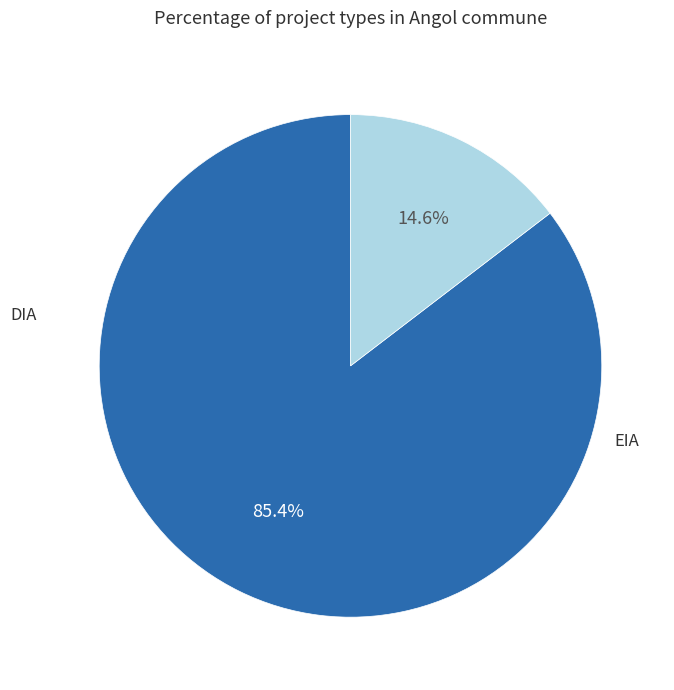

Is there any slice that represents more than half of the pie?

Yes